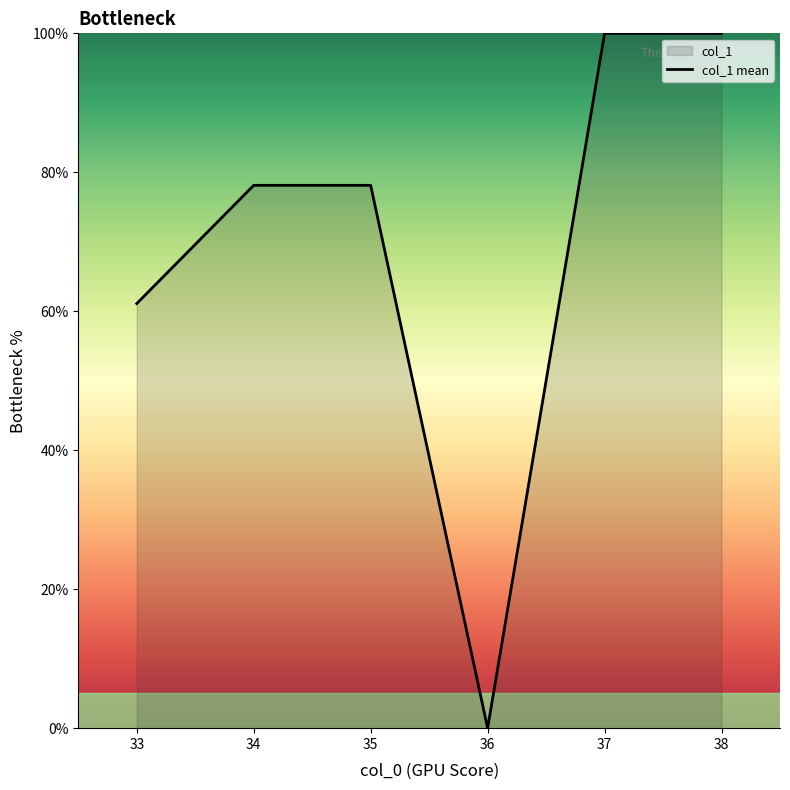

List the labels in order of value, largest first.

37, 38, 34, 35, 33, 36